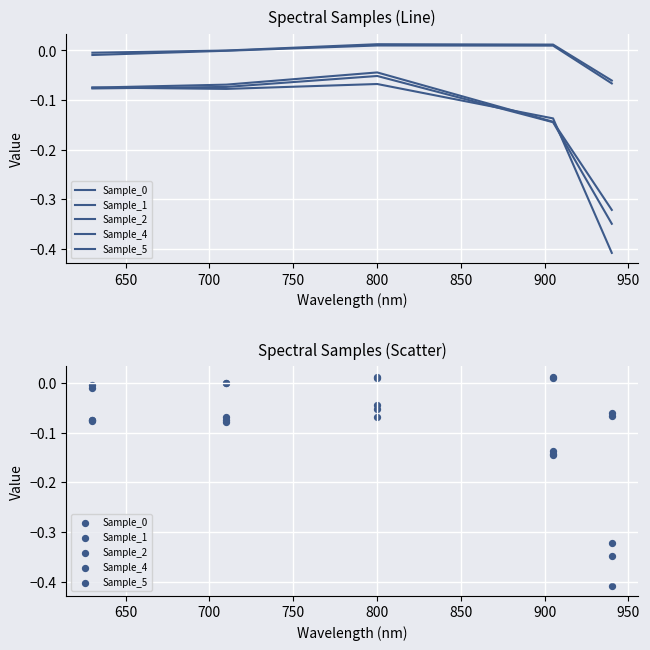

Which series has the largest total across all categories?

Sample_4